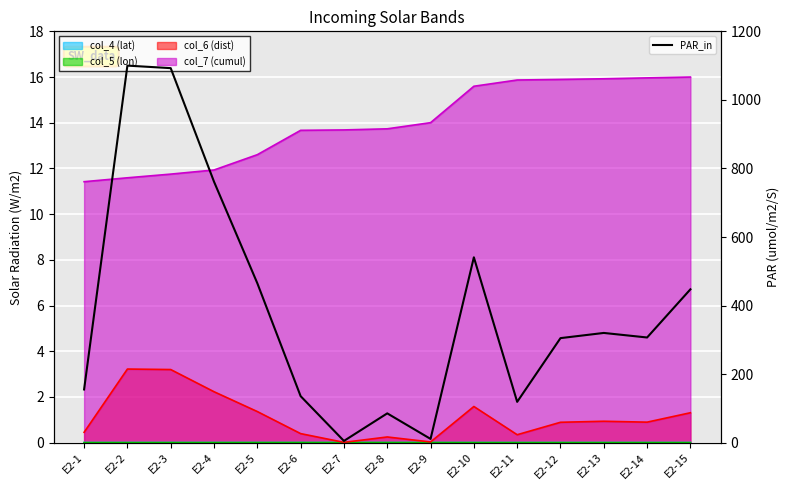

List the labels in order of value, largest first.

E2-2, E2-3, E2-4, E2-10, E2-5, E2-15, E2-13, E2-14, E2-12, E2-1, E2-6, E2-11, E2-8, E2-9, E2-7